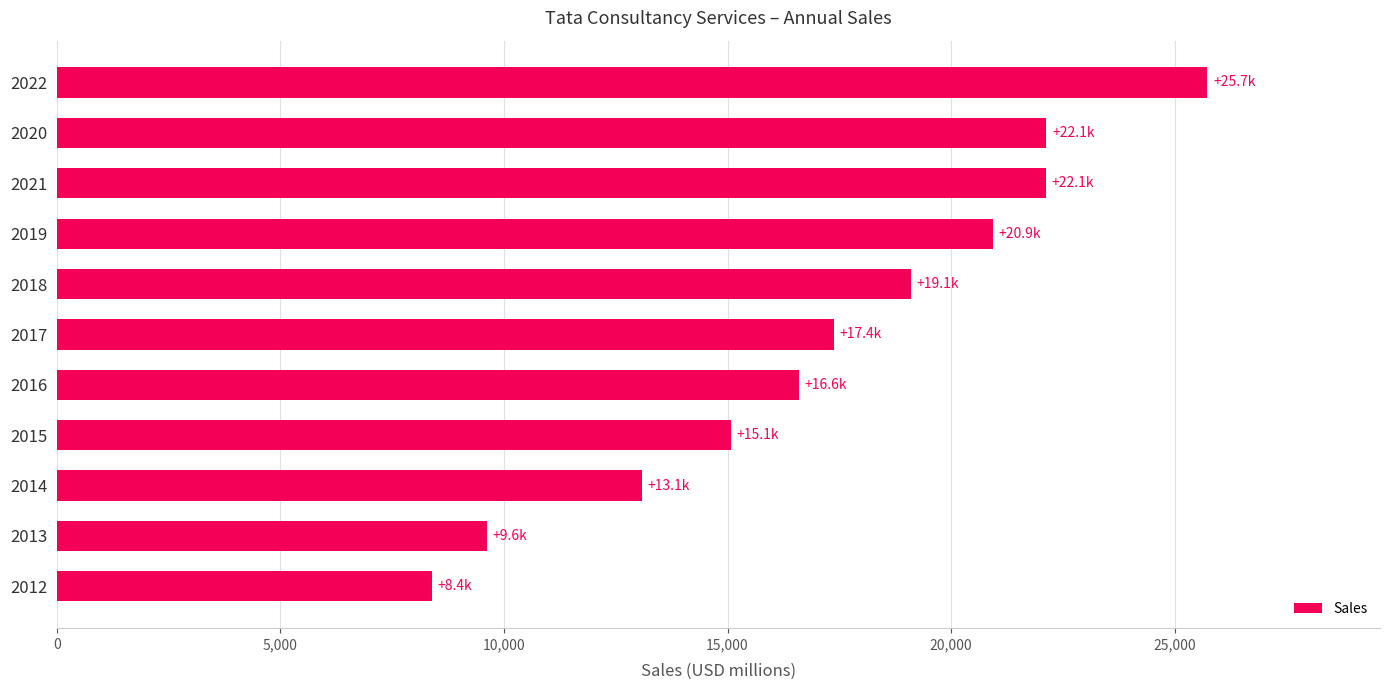

How many categories are shown in the chart?

11